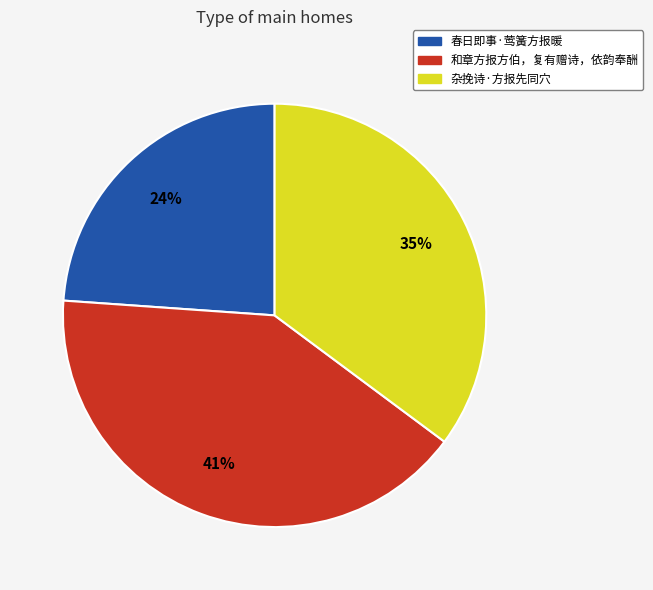

Rank the categories by value from lowest to highest.

春日即事·莺簧方报暖, 杂挽诗·方报先同穴, 和章方报方伯，复有赠诗，依韵奉酬